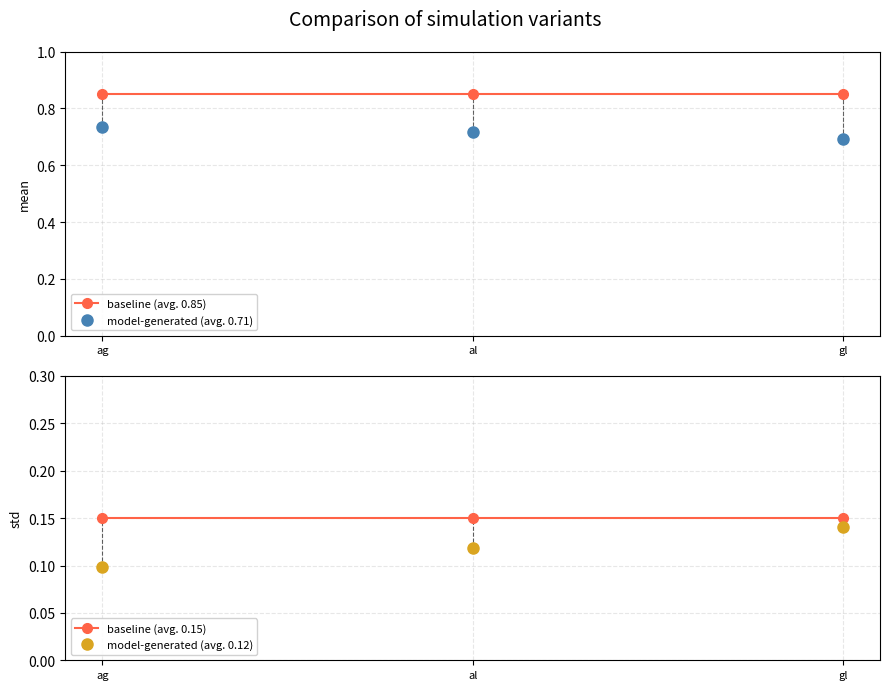

What position from the right is al?

2